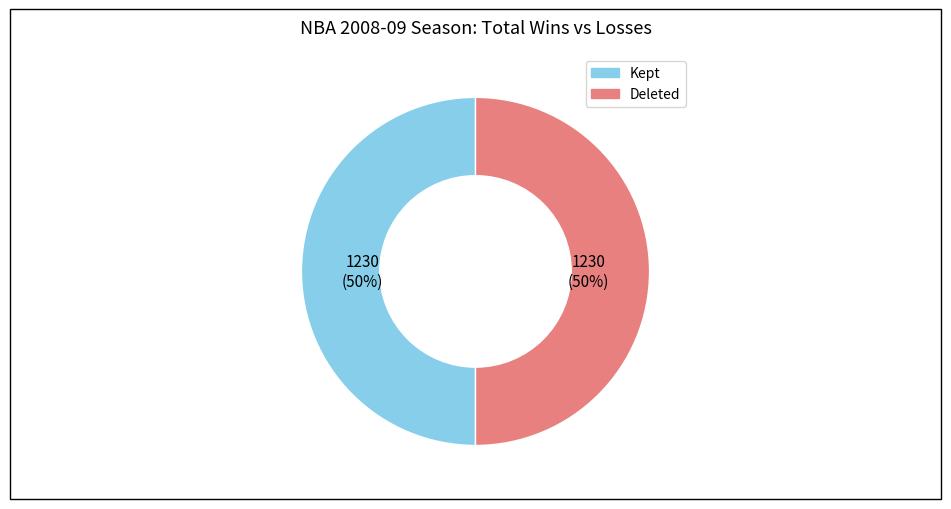

To the nearest percent, what is the average slice percentage?

50%